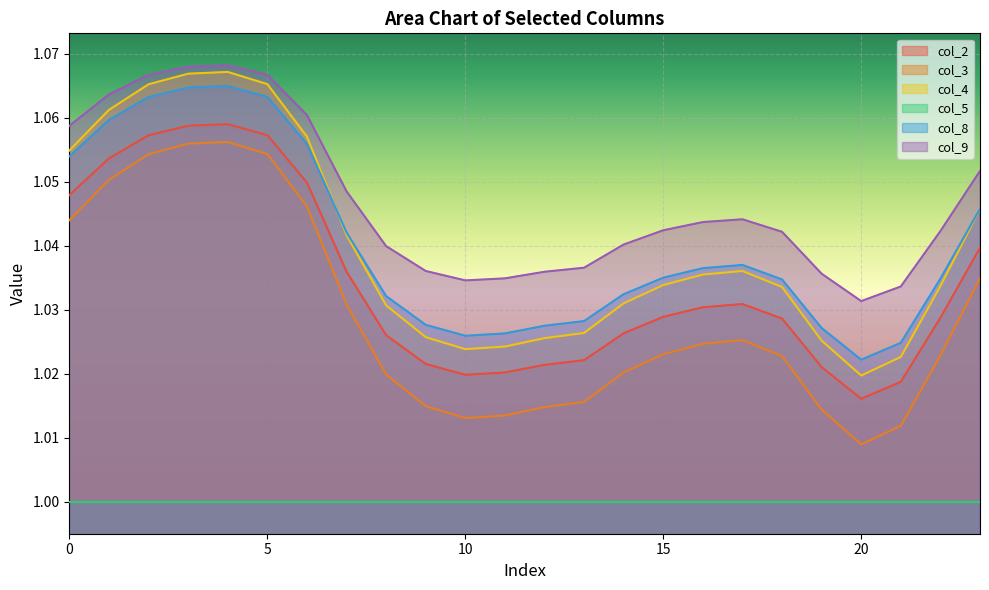

Which series has the largest range (max minus min)?

col_4